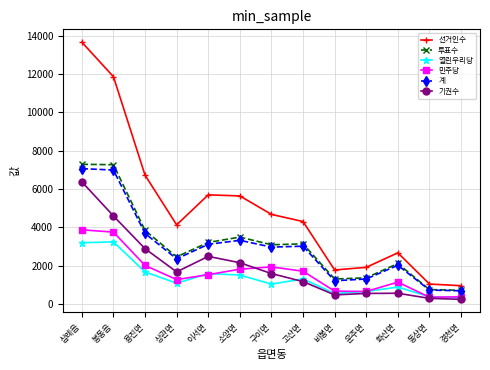

Is the value of 선거인수 at 이서면 greater than the value of 기권수 at 운주면?

Yes